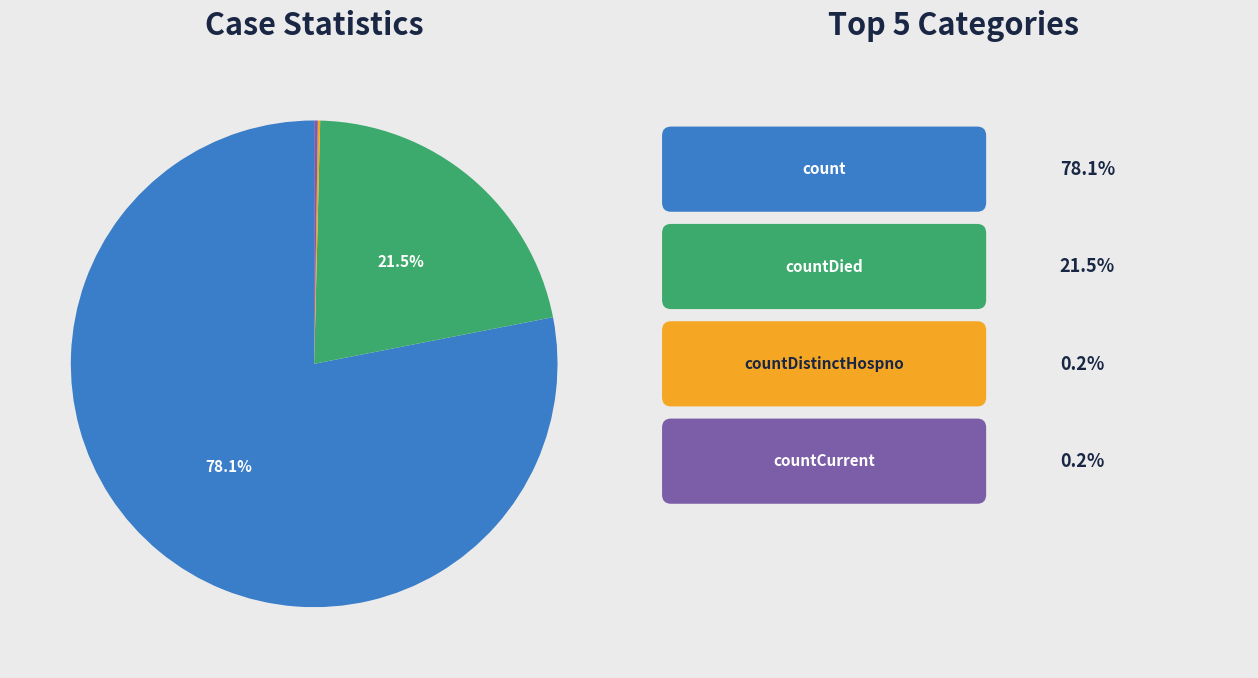

Is there any slice that represents more than half of the pie?

Yes